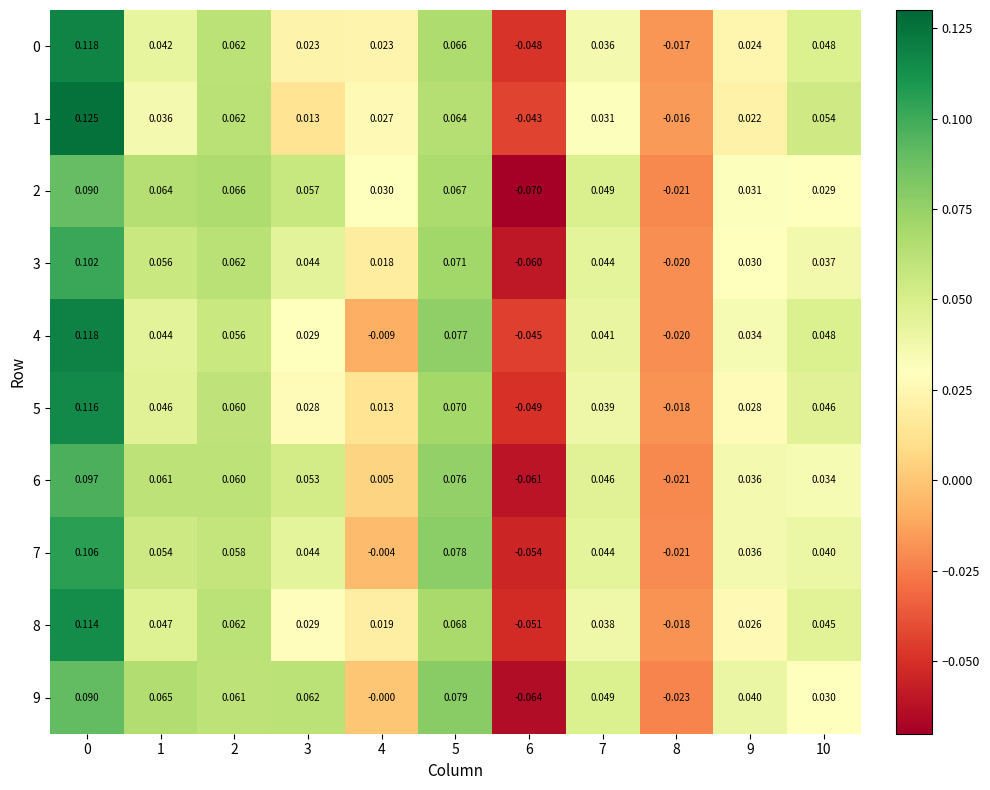

Is the value of 3 at 10 greater than the value of 4 at 0?

No